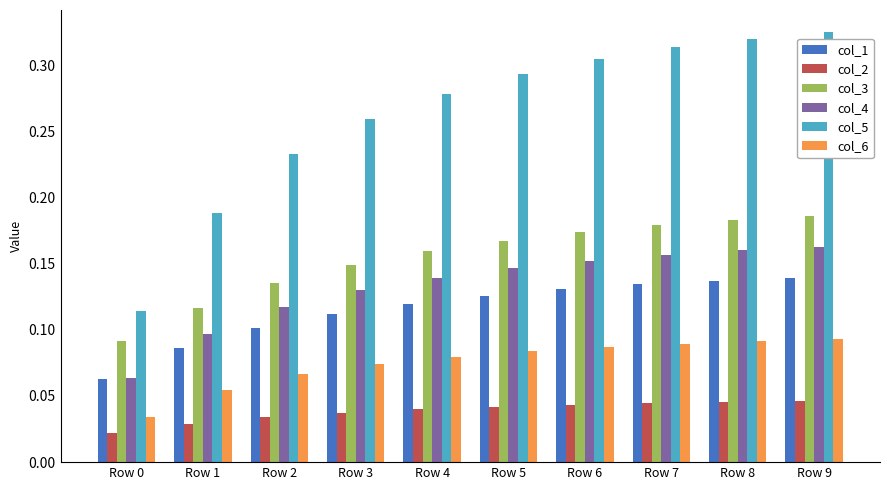

Which series has the widest spread of values?

col_5